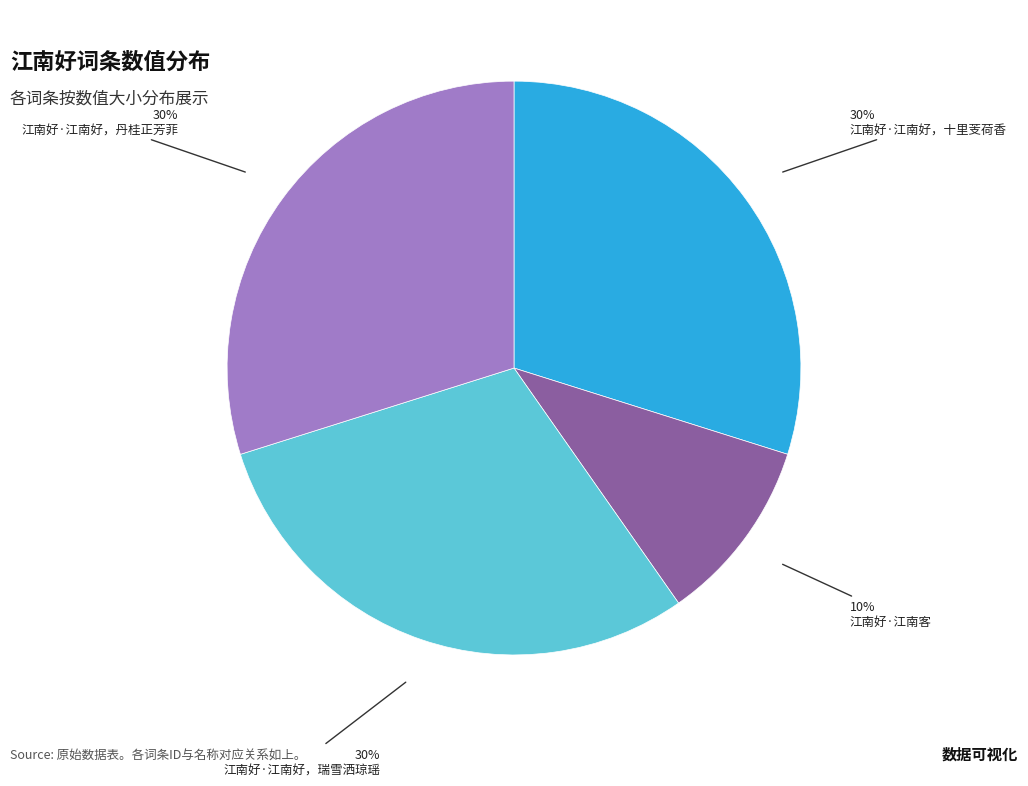

To the nearest percent, what percentage of the pie is 江南好·江南好，丹桂正芳菲?

30%